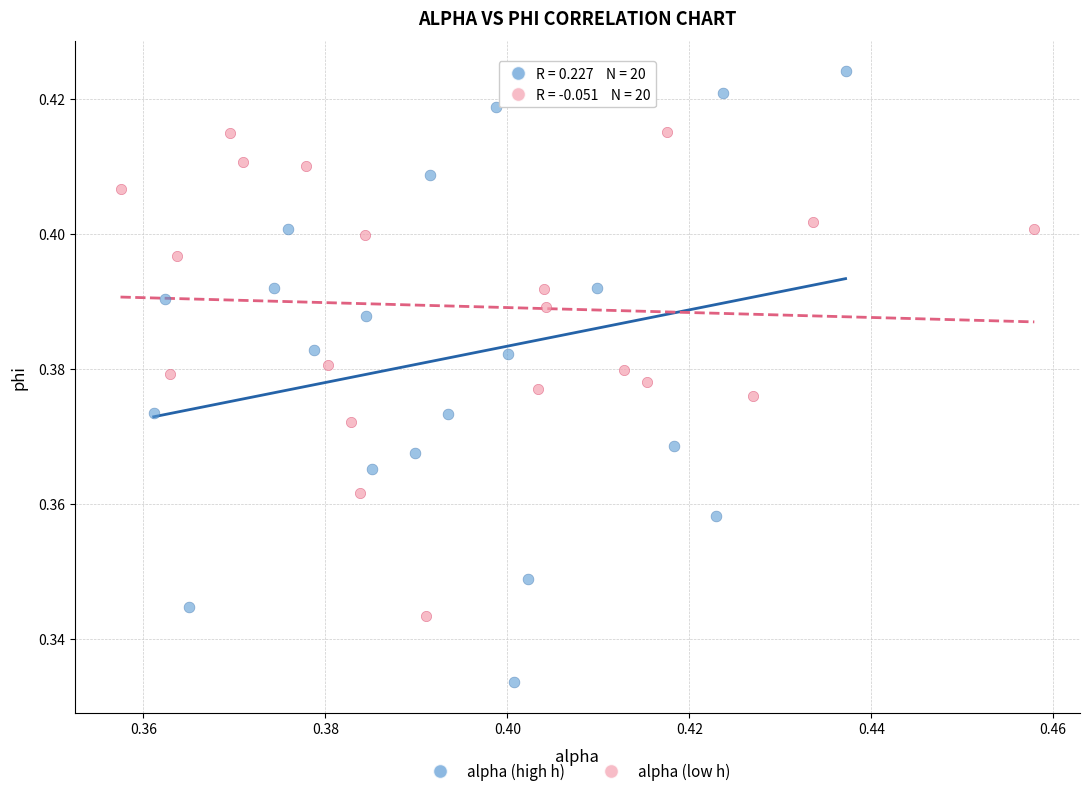

What are all the series names shown in the legend?

alpha (high h), alpha (low h)